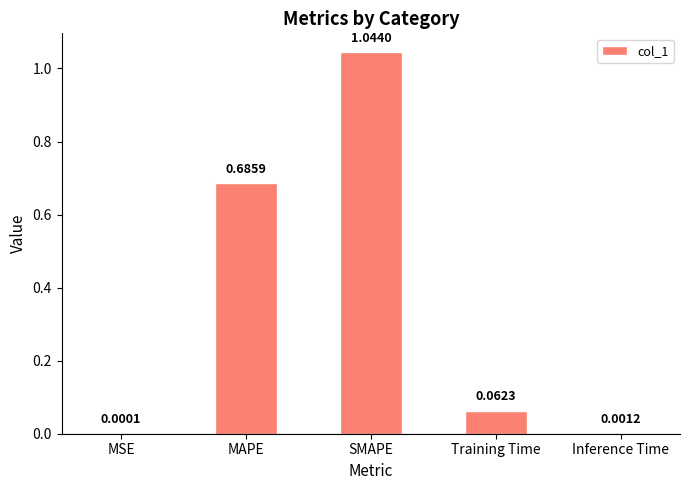

What is the sum of all values?

1.8